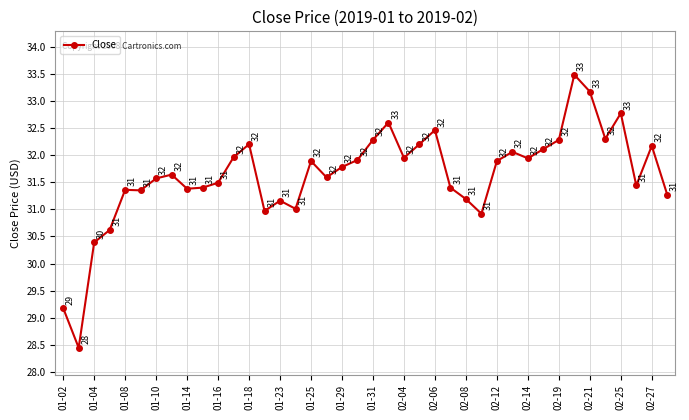

What is the value of the 14th point from the left?

31.0